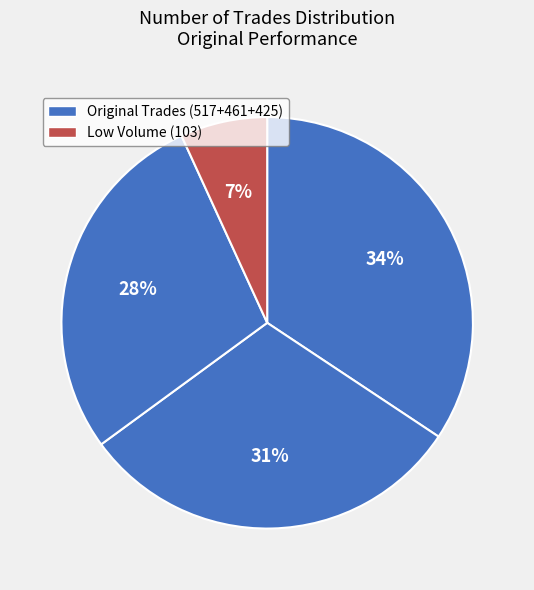

How many slices are in this pie chart?

4